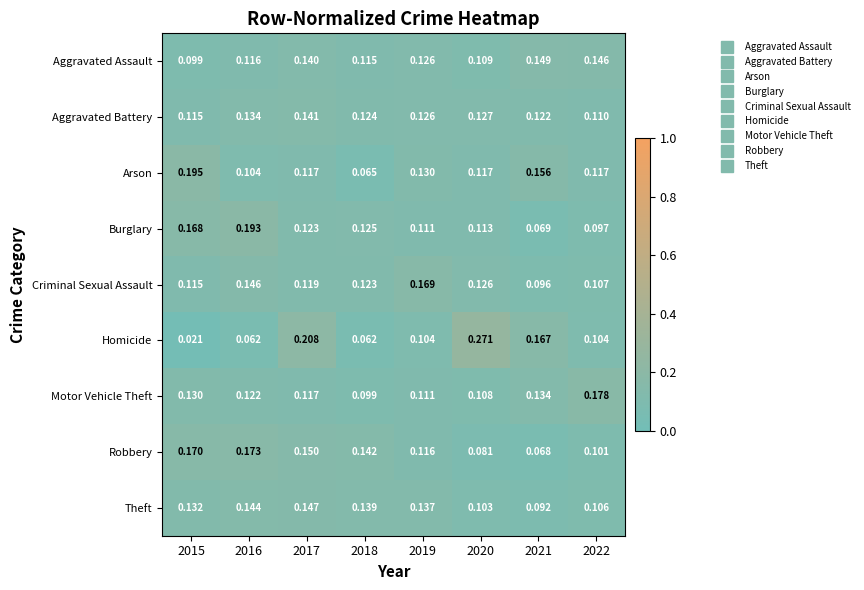

Which series has the largest range (max minus min)?

Homicide